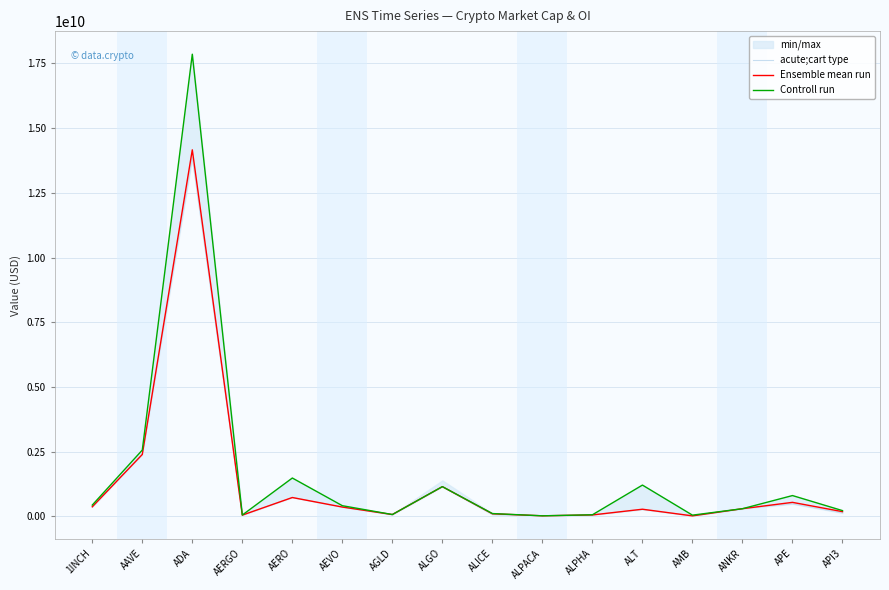

What is the sum of all acute;cart type values?

20404653855.2